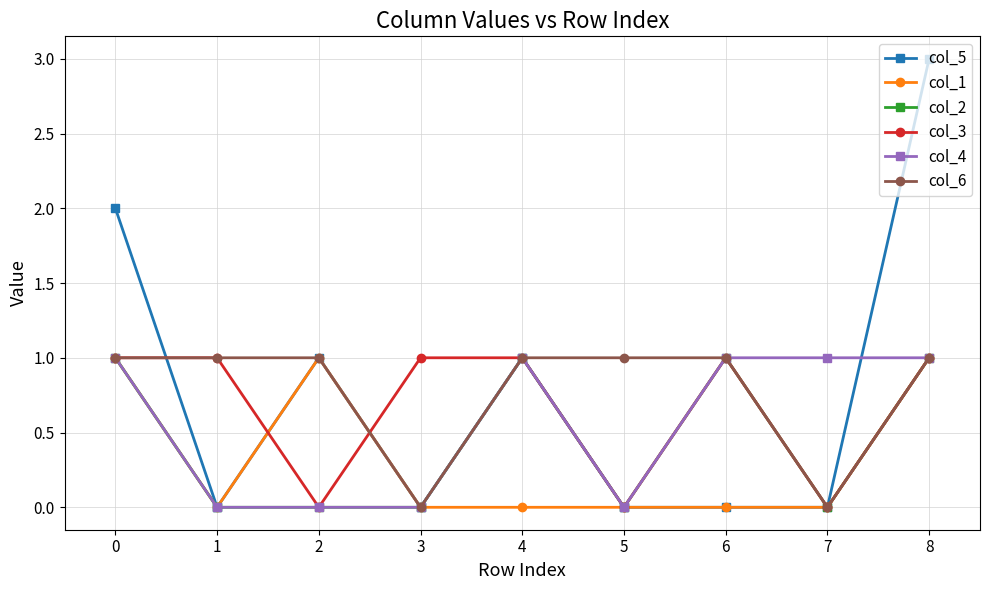

What is the total value across all series at 4?

5